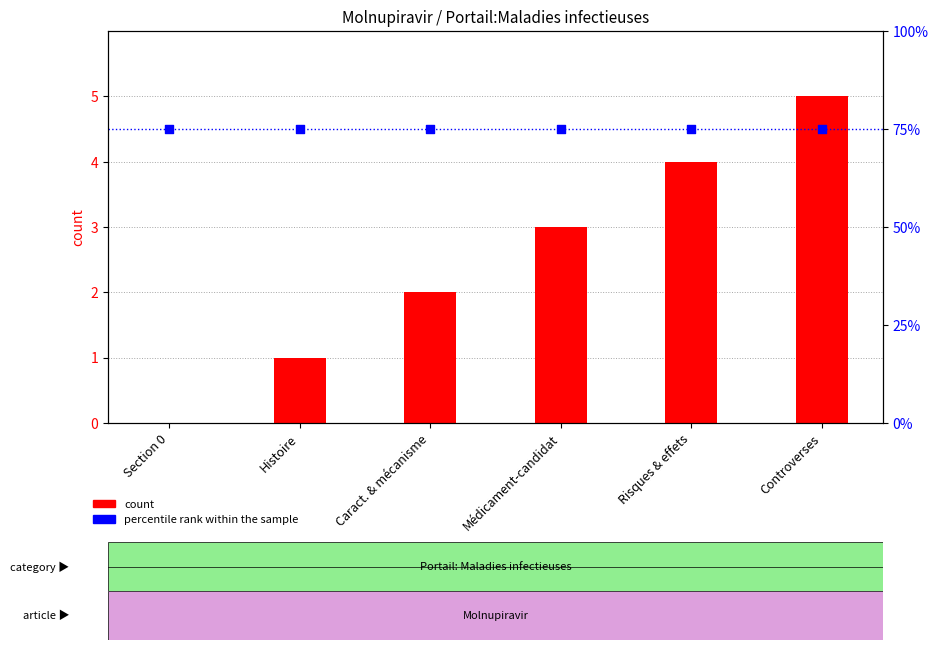

Which series has the largest total across all categories?

percentile rank within the sample